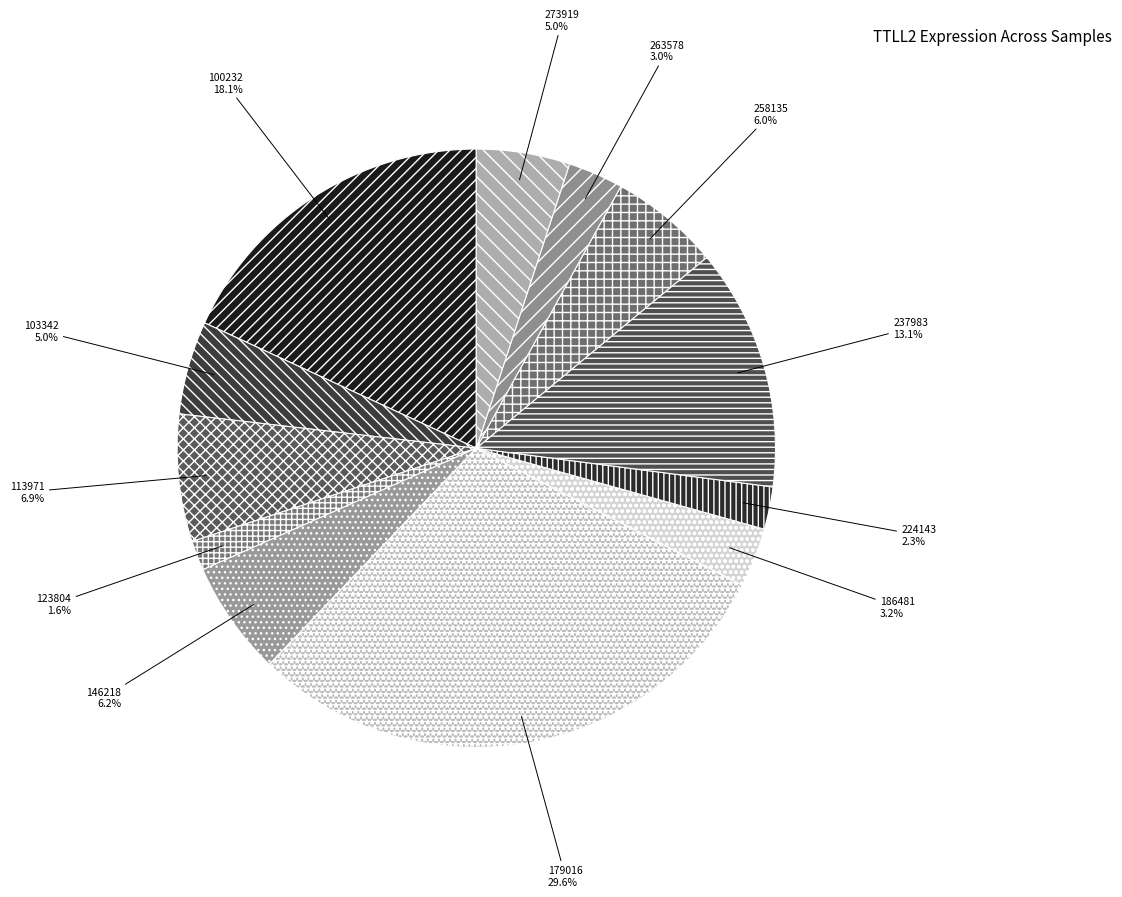

The 224143 slice represents 8% of the pie. True or false?

False